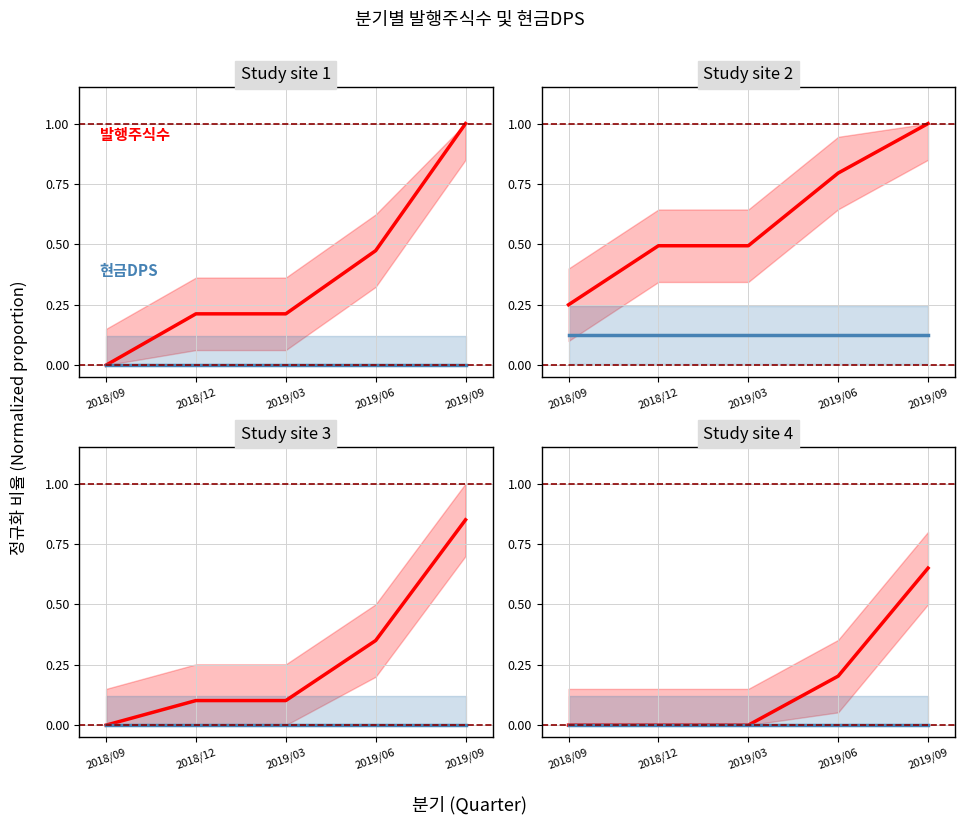

True or false: 발행주식수(보통주) has more than 2 interior local peaks.

False